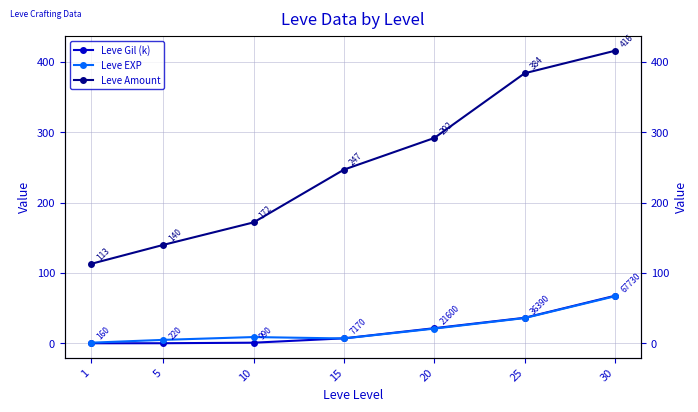

What are all the series names shown in the legend?

Leve Gil (k), Leve EXP, Leve Amount